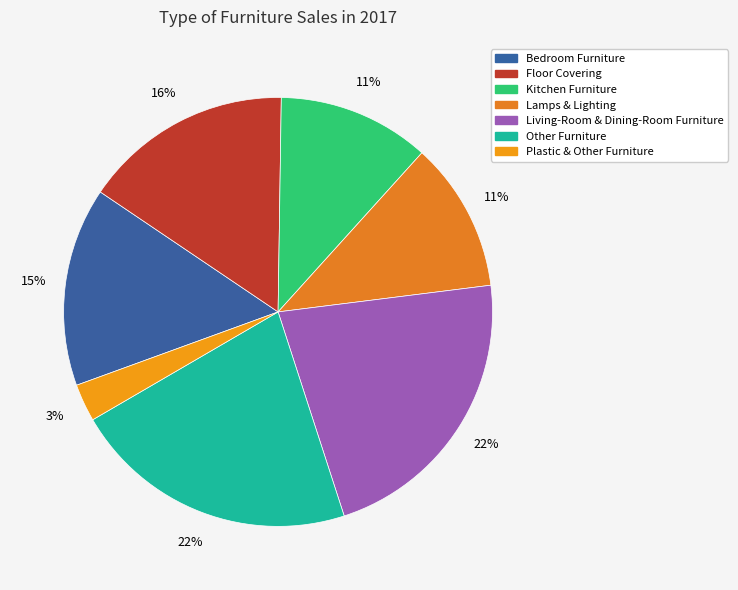

The Plastic & Other Furniture slice represents 3% of the pie. True or false?

True